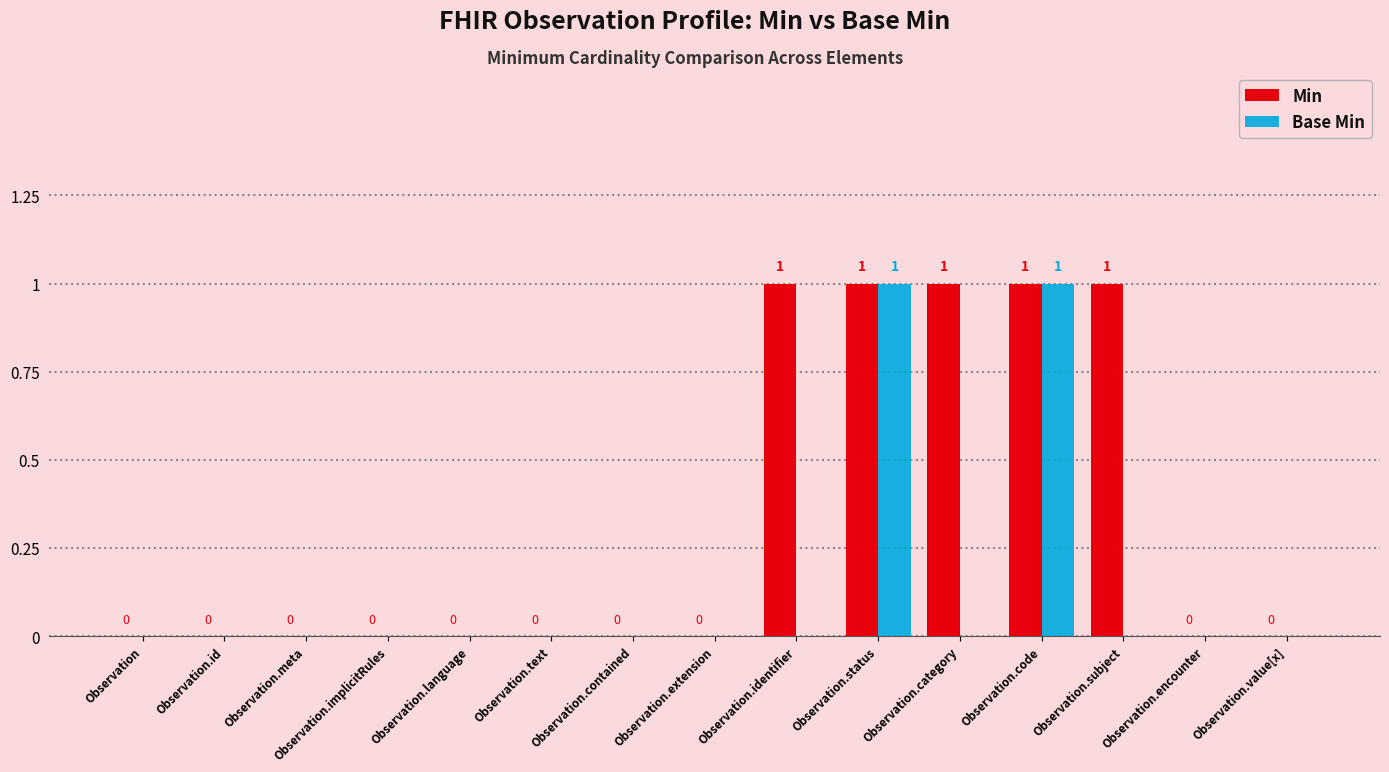

The value of Min at Observation.value[x] is 0. True or false?

True